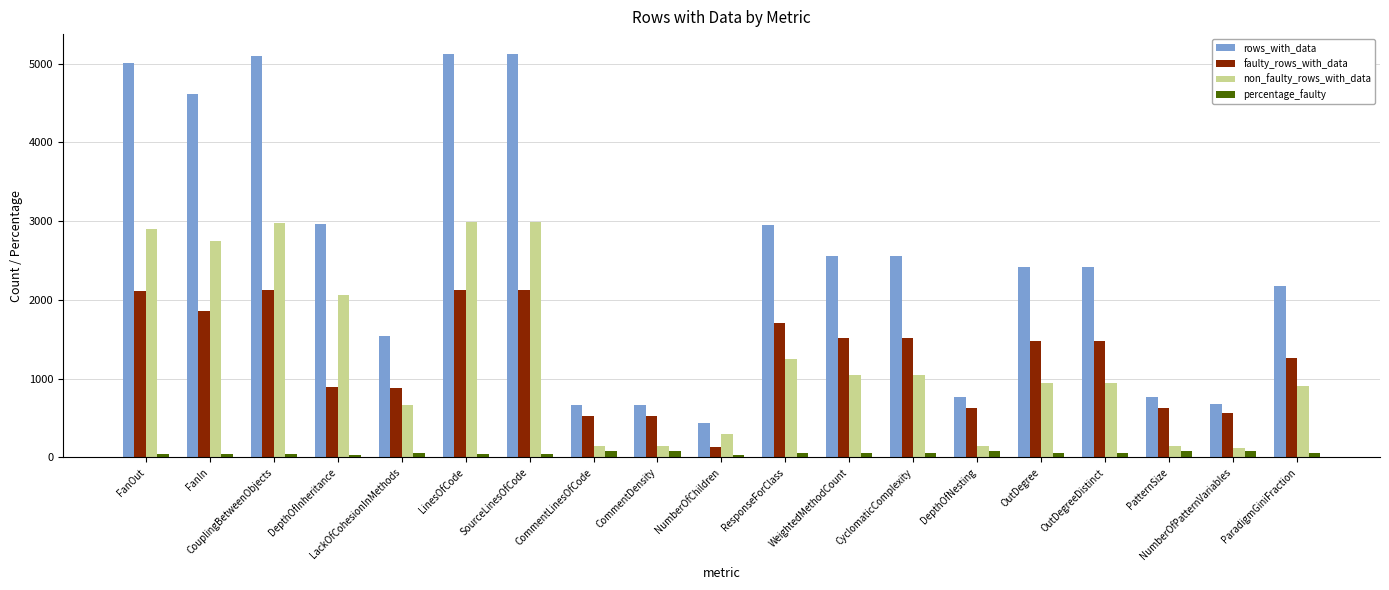

What is the label of the 19th bar from the right?

FanOut